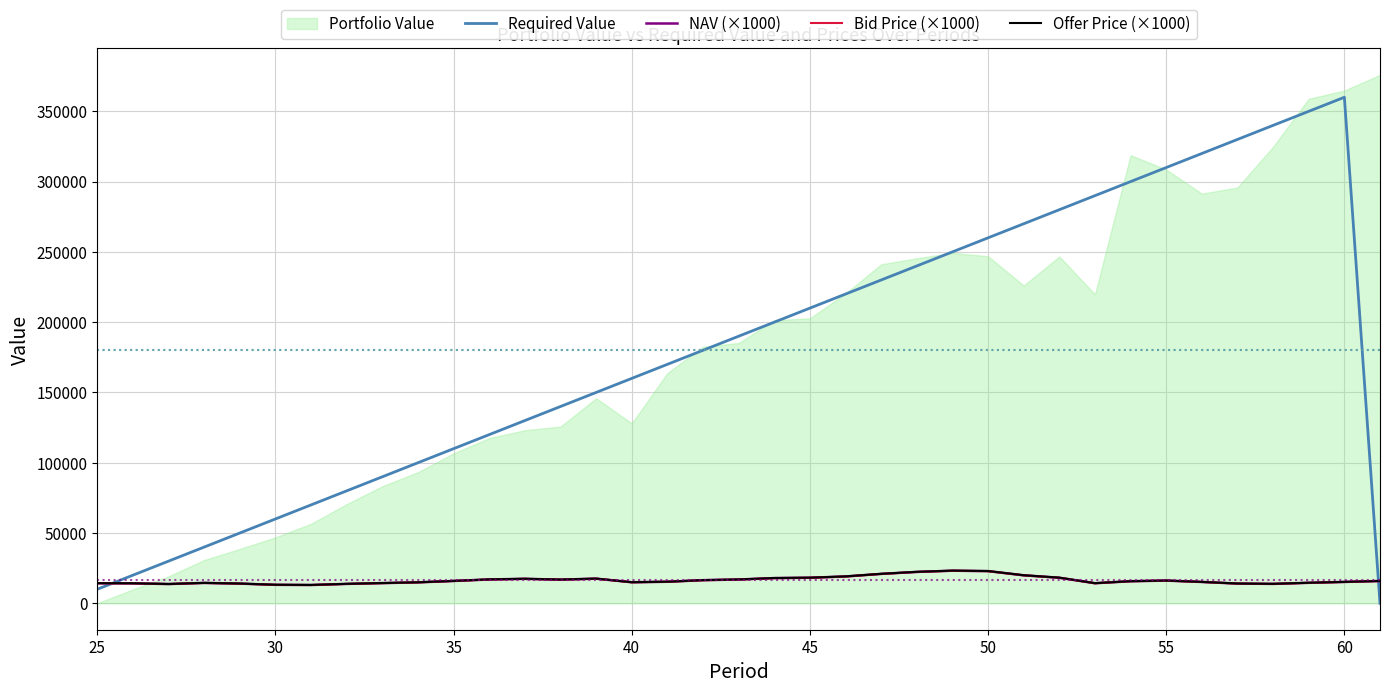

True or false: NAV (×1000) and Bid Price (×1000) cross at least once.

False